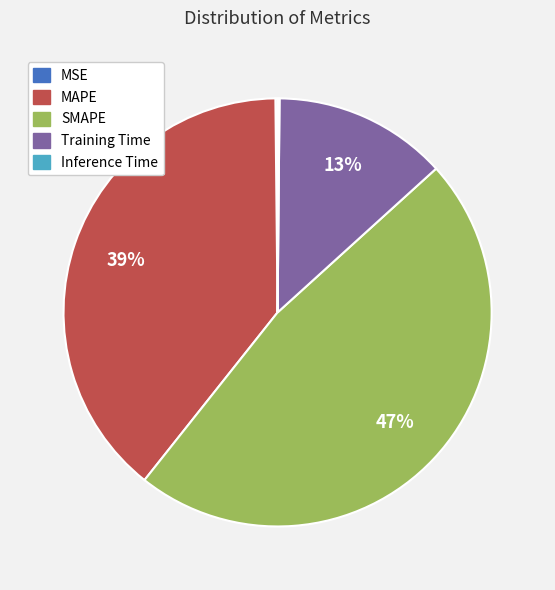

Combined, do SMAPE and MAPE account for over 50%?

Yes